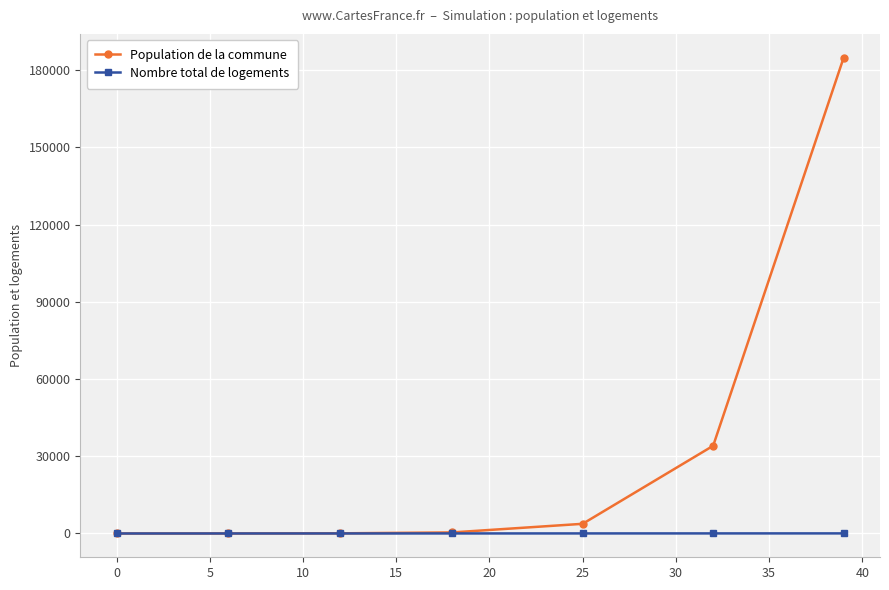

What is the maximum value for Population de la commune?

184880.9